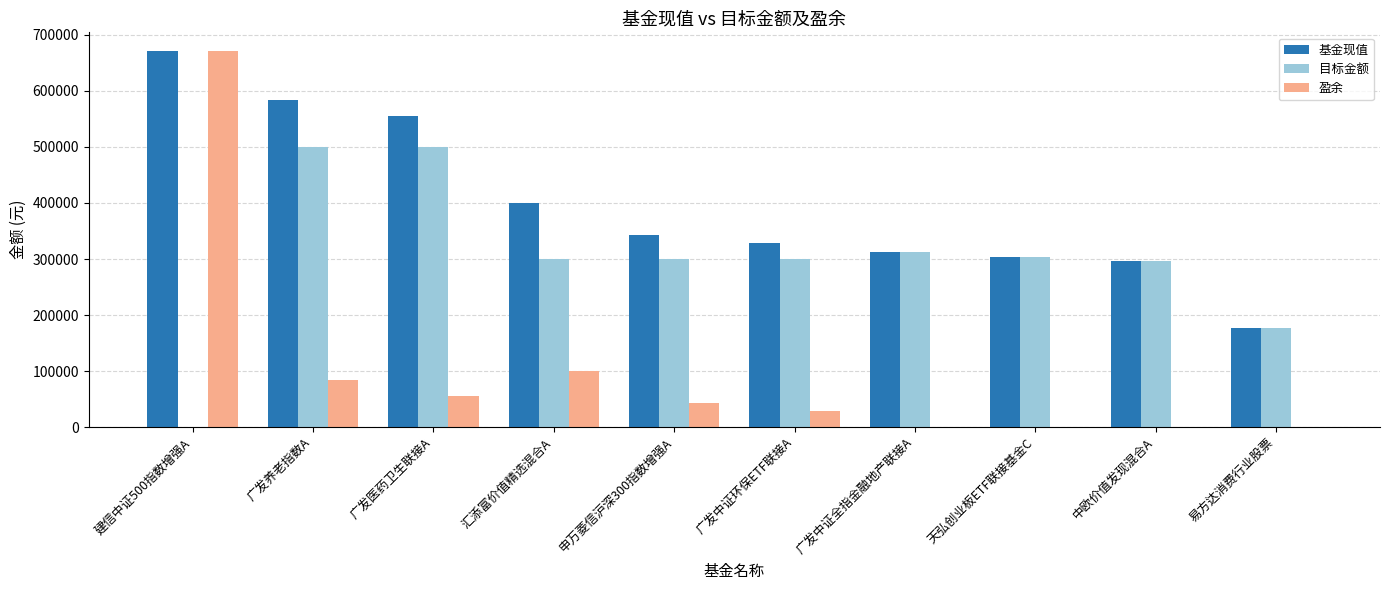

Where is 目标金额 nearest to the value 250000?

中欧价值发现混合A